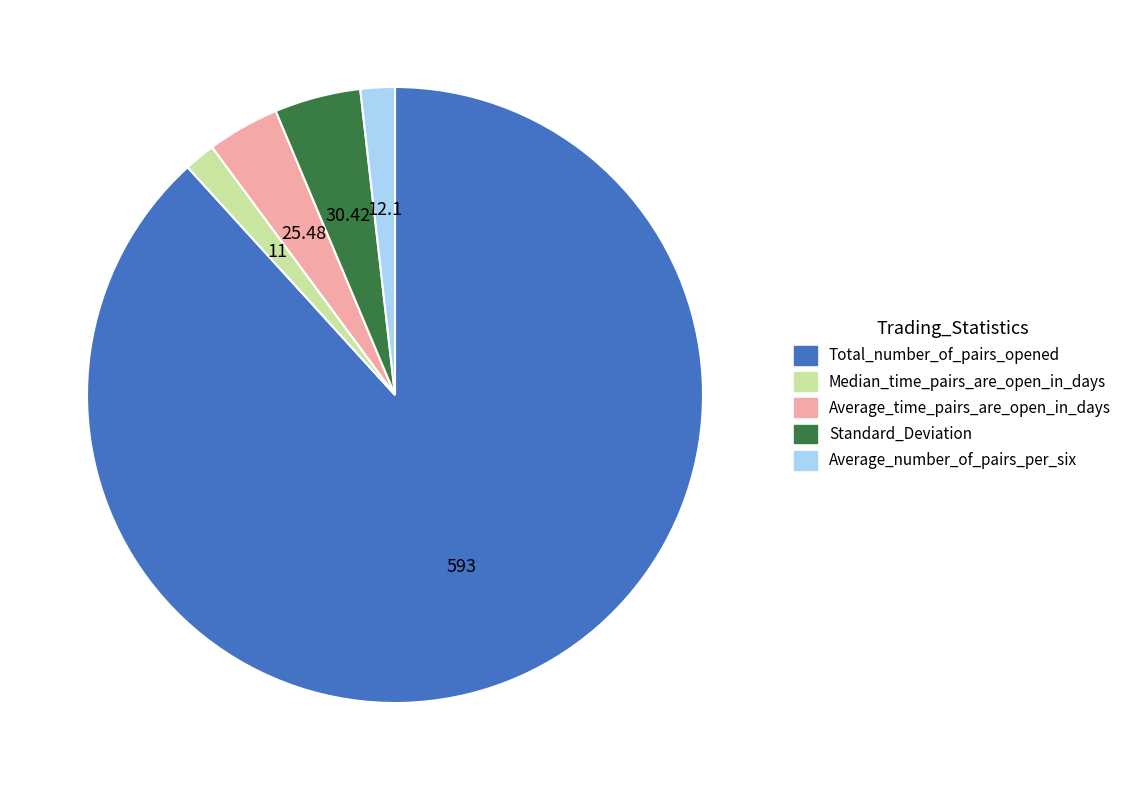

Is there a majority slice in this chart?

Yes